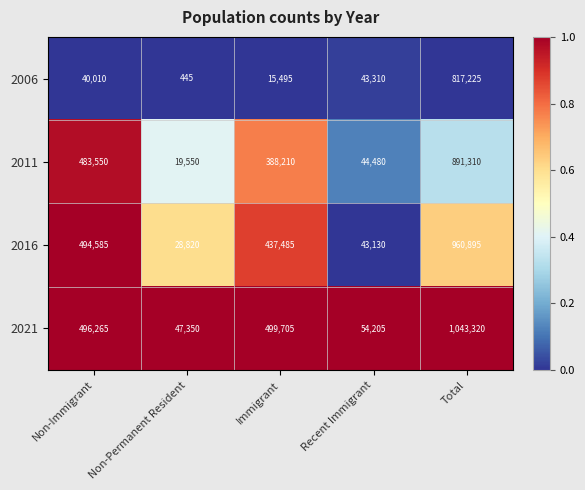

List the series in order of their peak value, lowest first.

2006, 2011, 2016, 2021